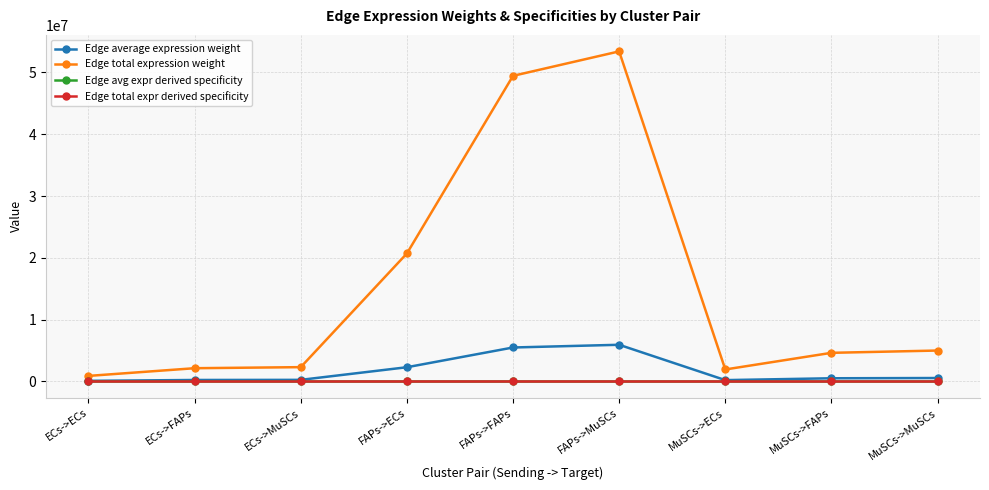

Which category has the lowest value in the Edge total expression weight series?

ECs->ECs